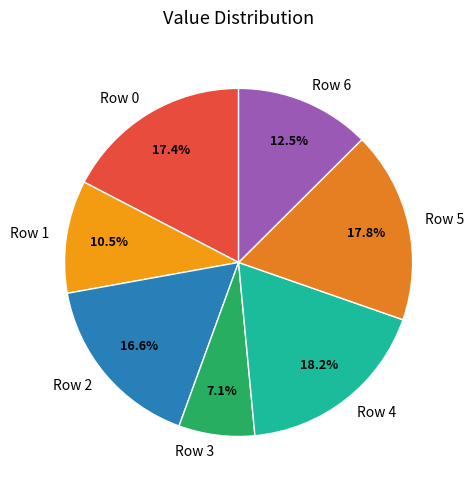

How much of the chart is everything except Row 3?

92.9%